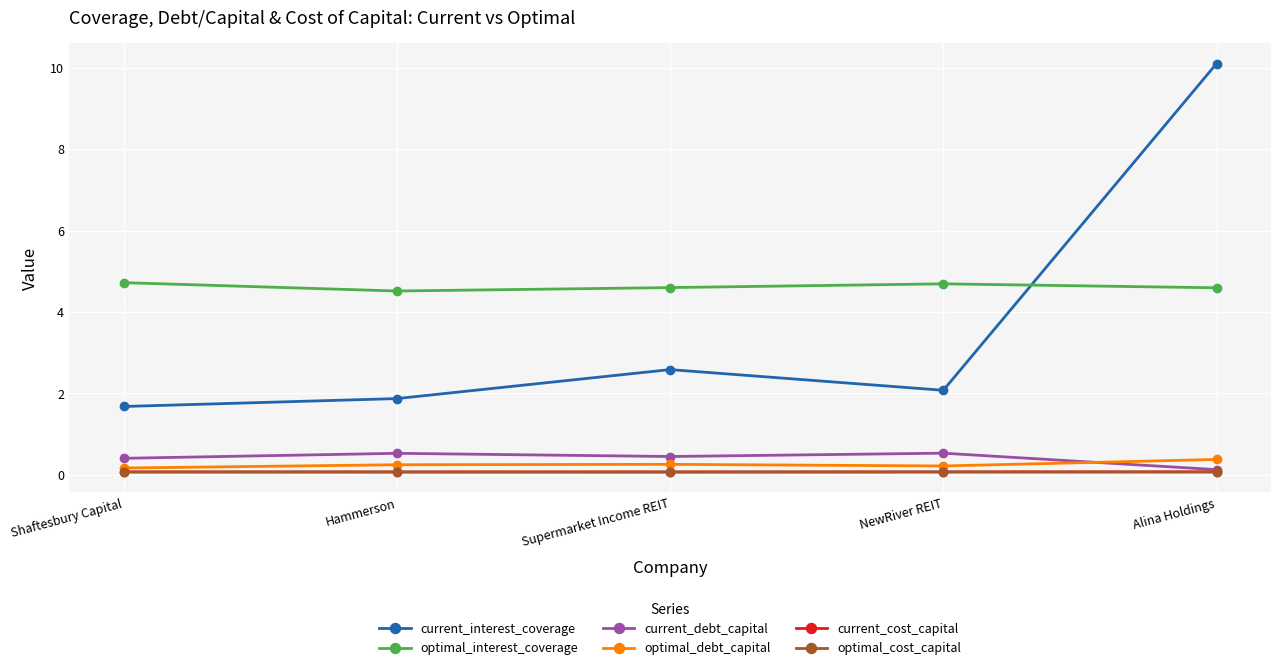

The value of current_interest_coverage at NewRiver REIT is 2.9. True or false?

False